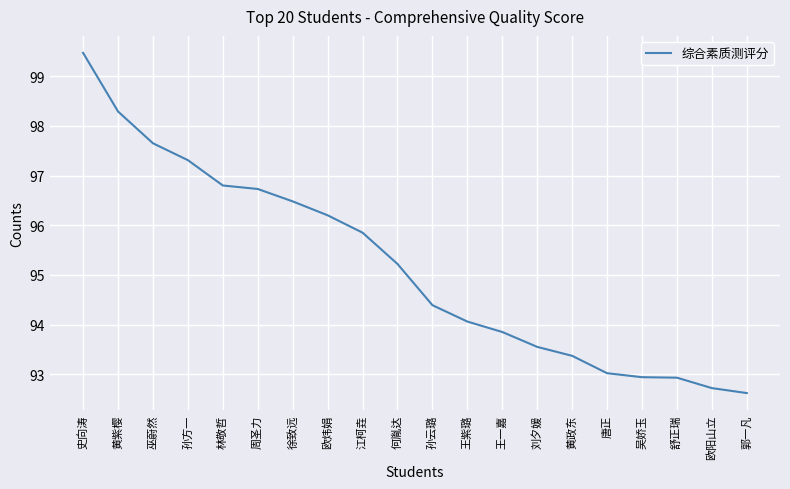

Where does the data first go above 95?

史向涛